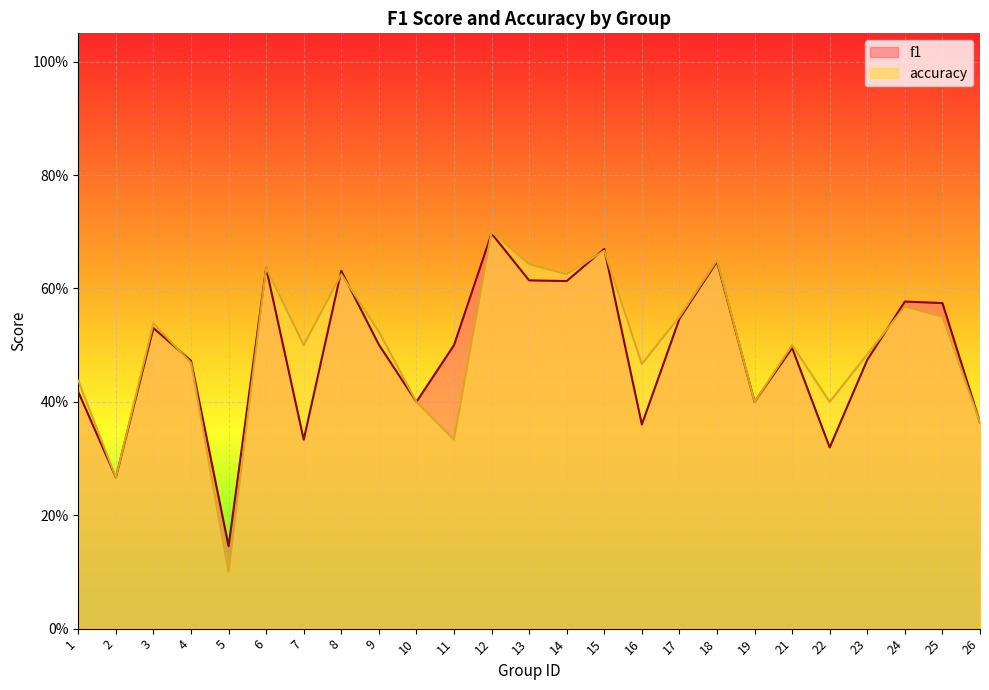

In accuracy, how many points are higher than both neighbors (excluding endpoints)?

8